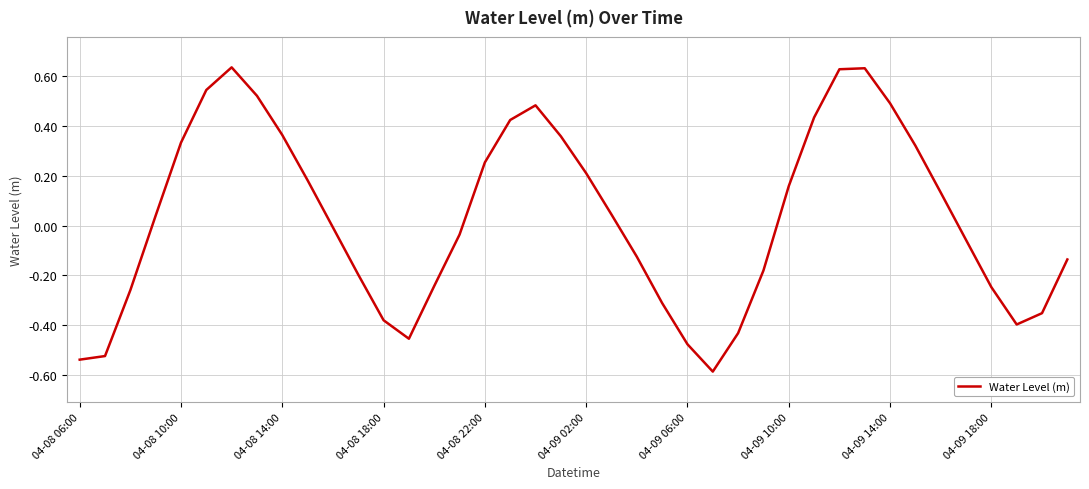

Does the chart display data point markers on the line(s)?

No